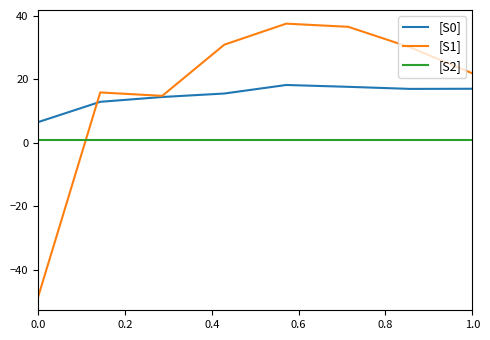

Which series has the widest spread of values?

[S1]